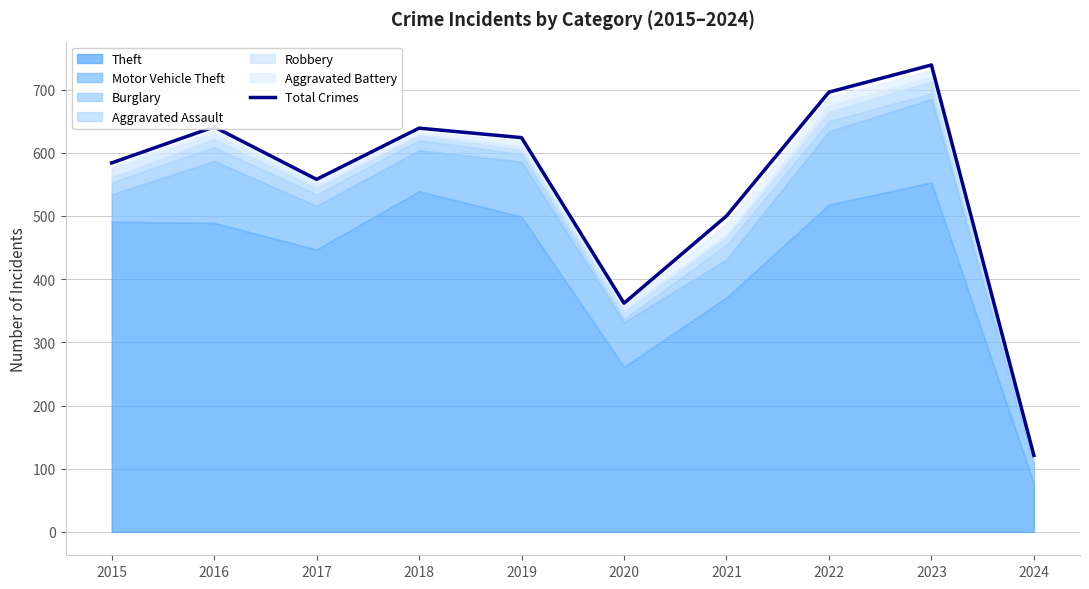

What is the difference between the second highest and second lowest values?

334